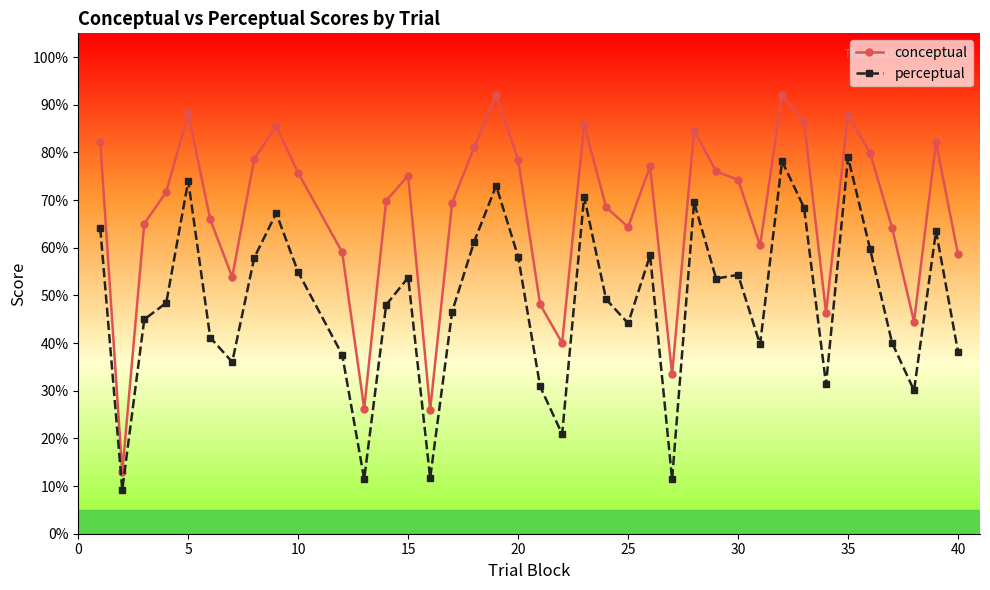

Does the chart have visible grid lines?

No